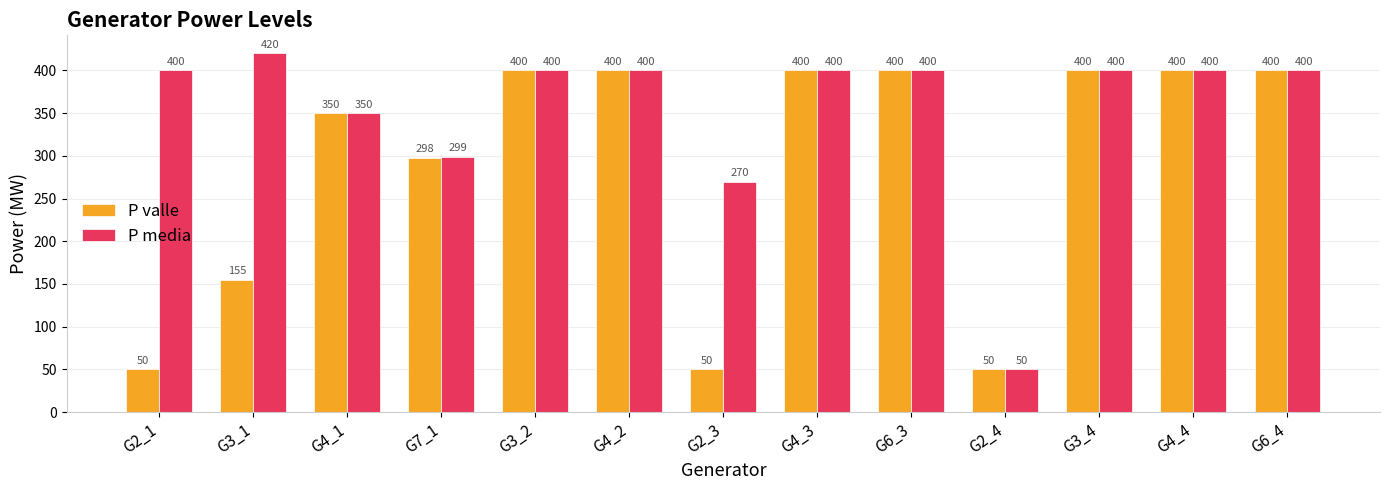

How many data points does each series have?

13